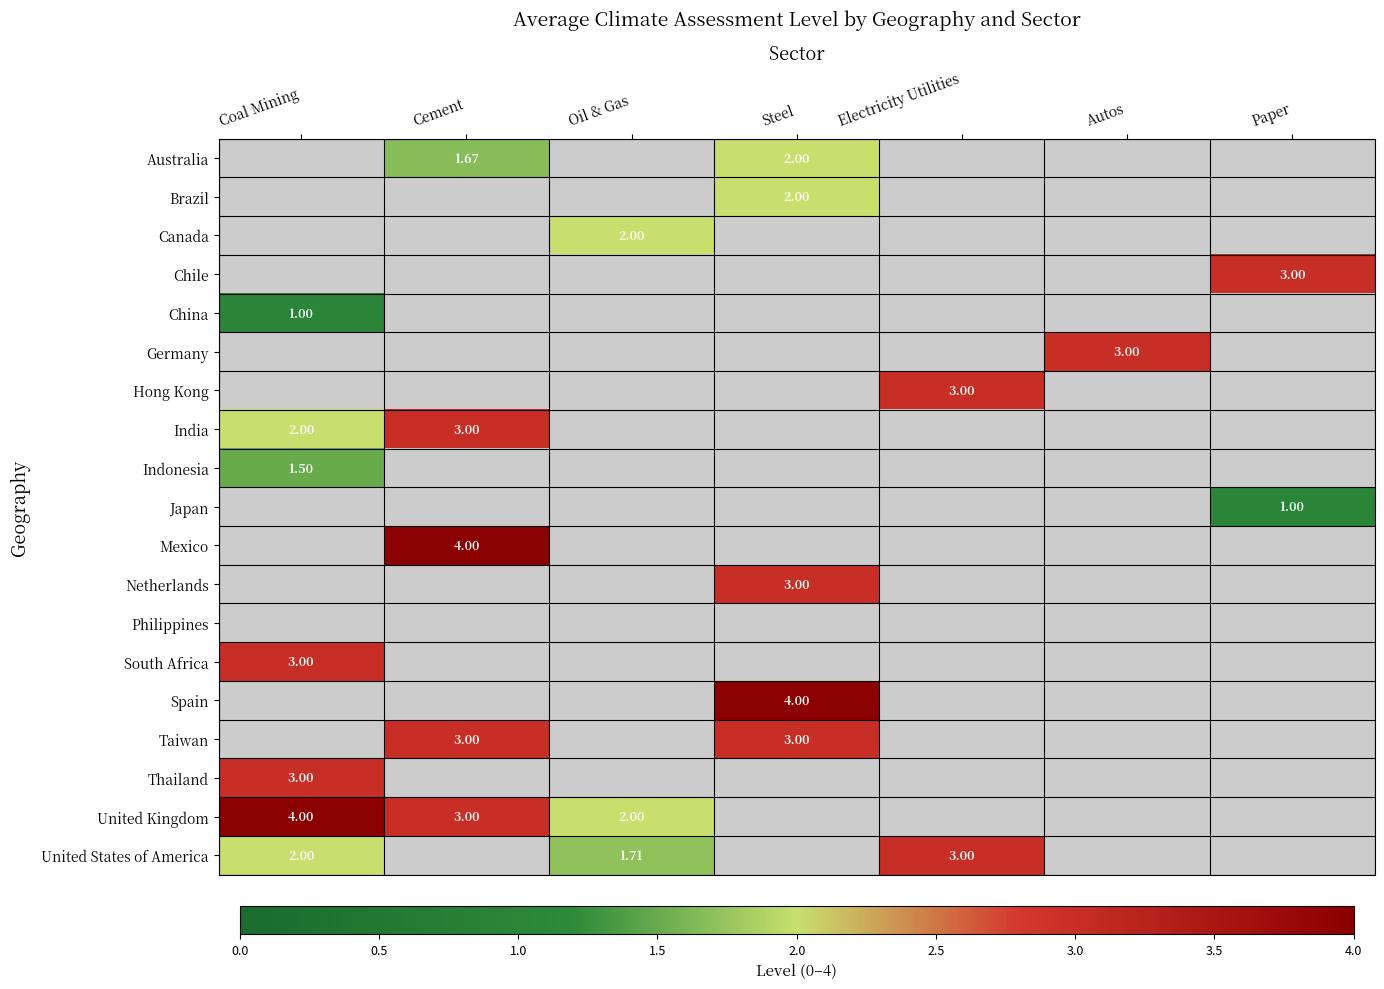

What is the maximum value shown in the chart?

4.0